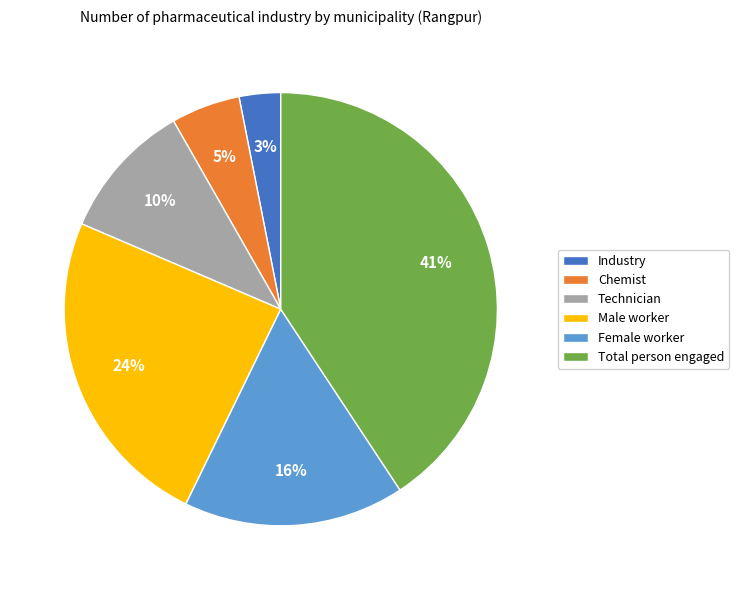

To the nearest percent, what is the combined percentage of Total person engaged and Industry?

44%